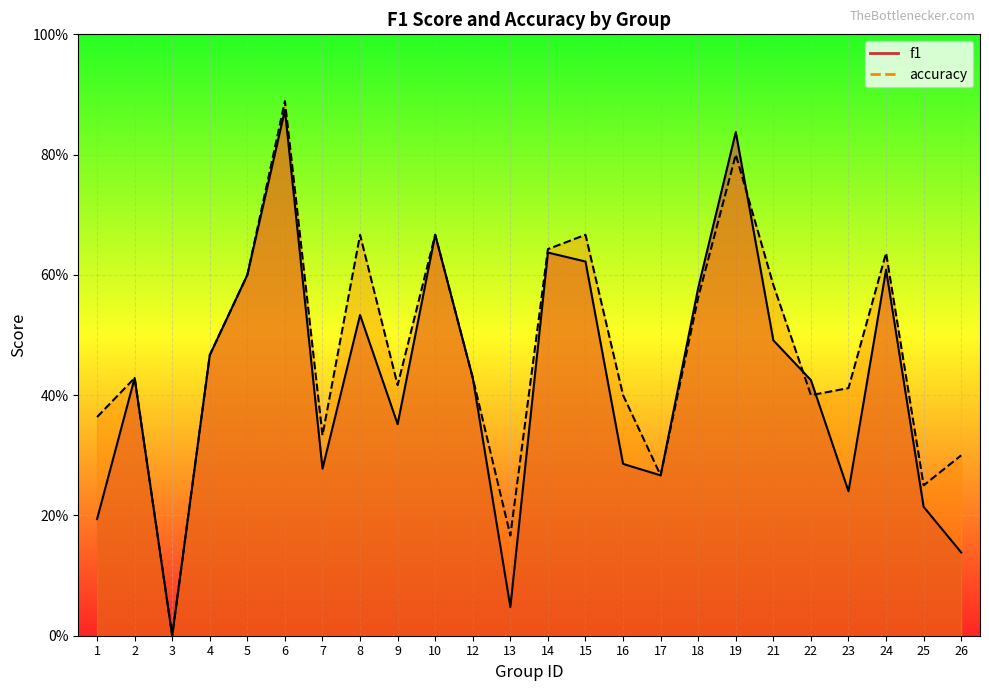

How many lines are shown in the chart?

2